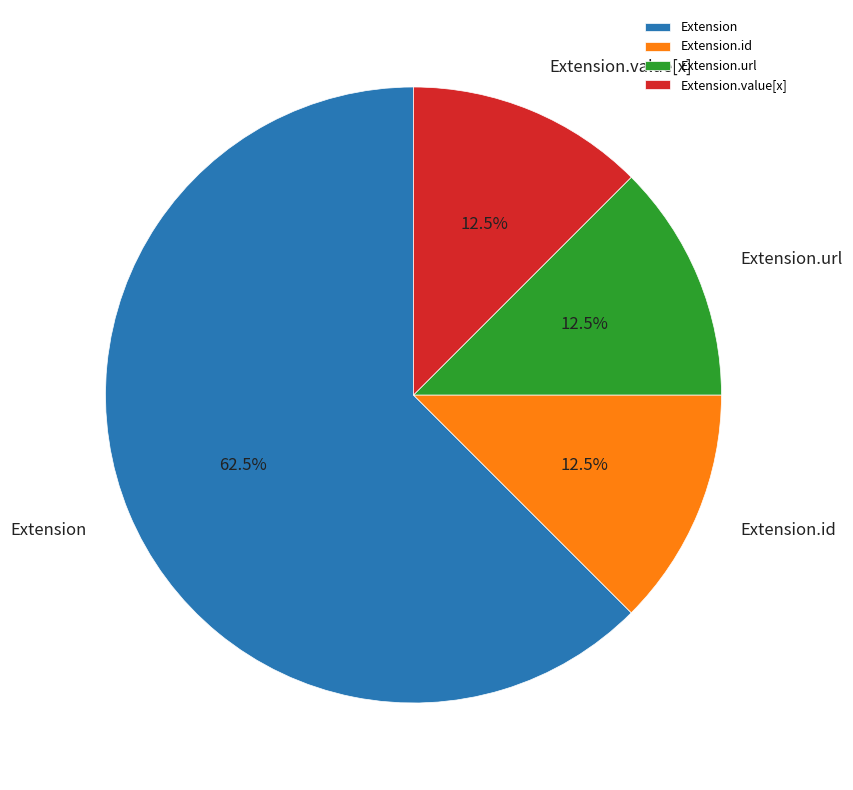

Which slice is the largest?

Extension